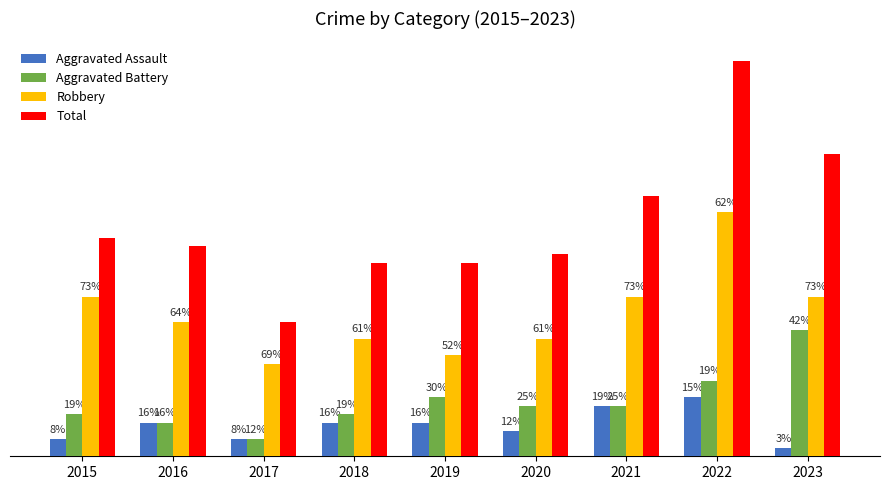

Which series has the widest spread of values?

Total